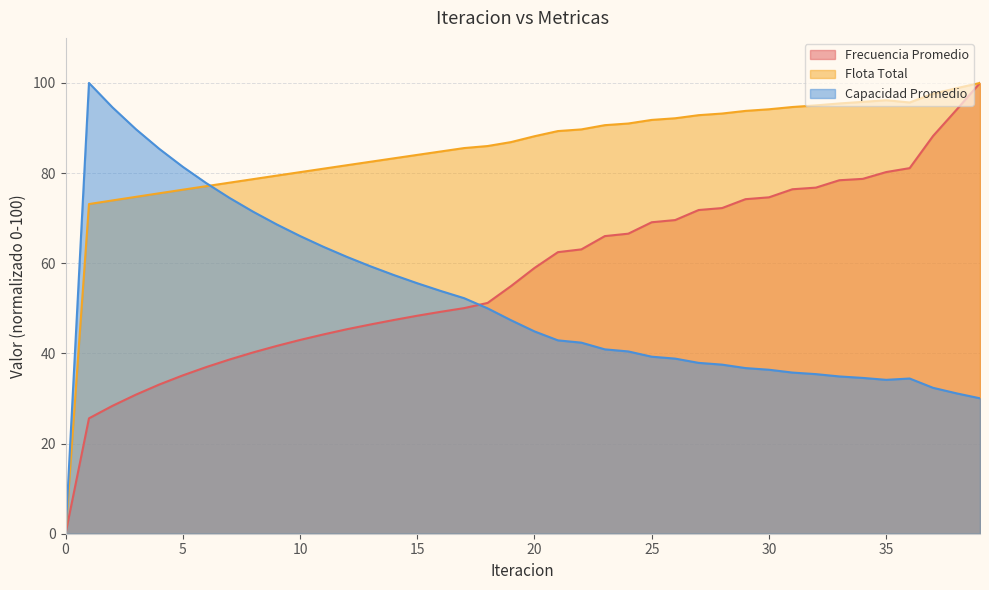

List the series in order of their overall mean, lowest first.

Capacidad Promedio, Frecuencia Promedio, Flota Total